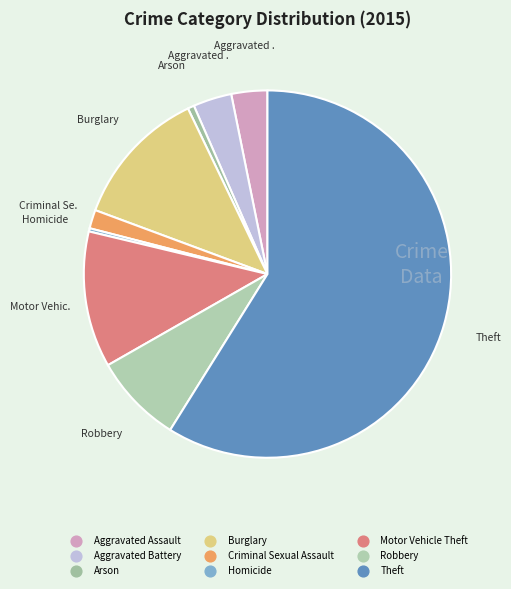

Which slice represents more than half of the pie?

Theft